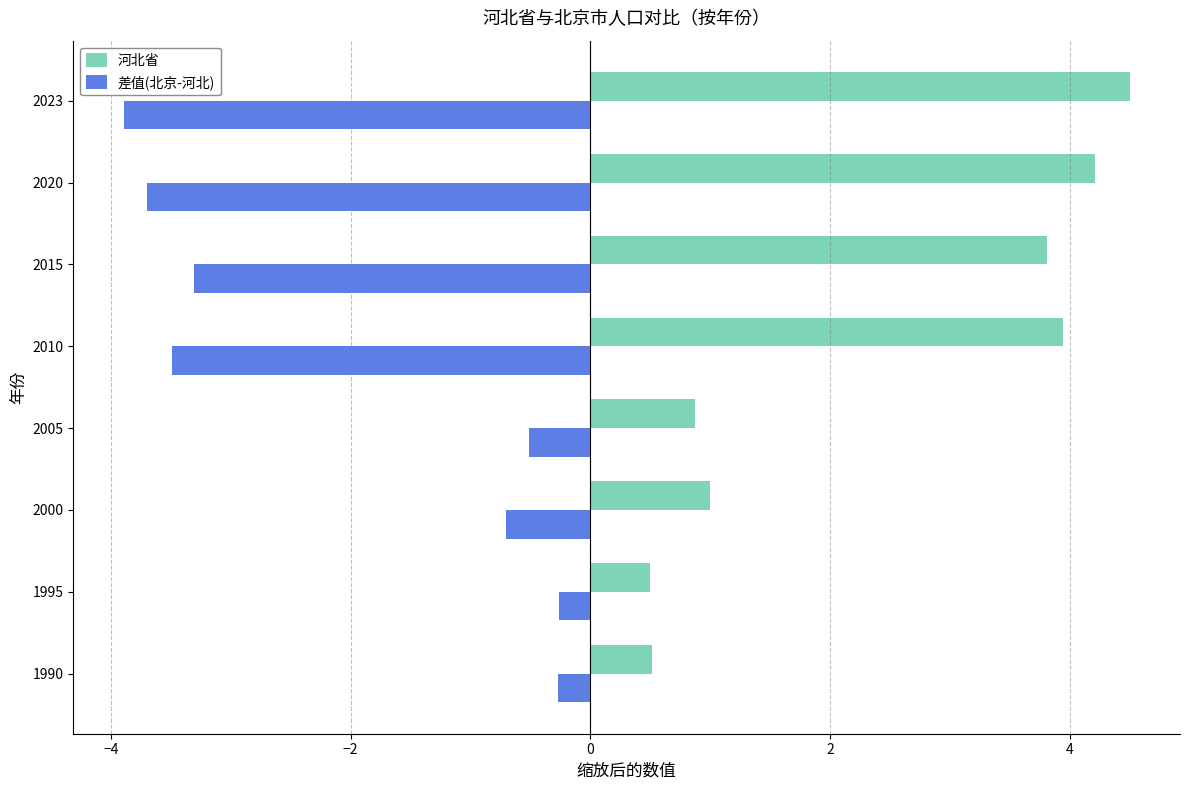

List the series in order of their peak value, lowest first.

差值(北京-河北), 河北省